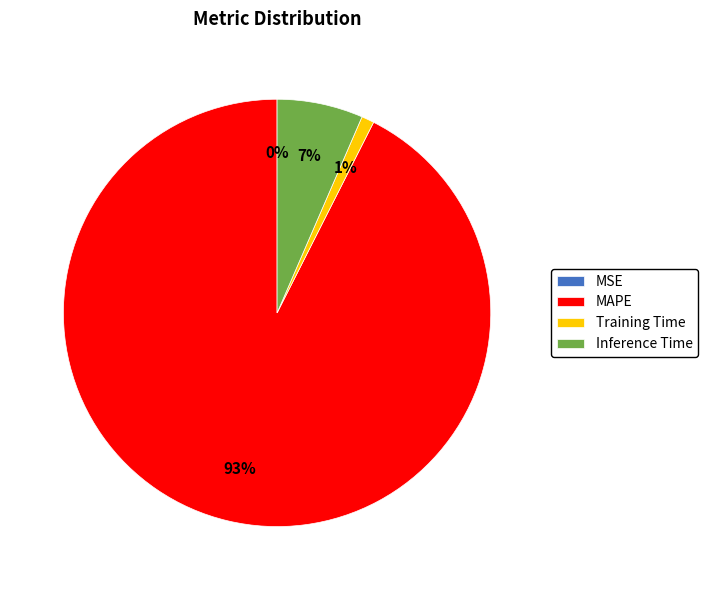

Is there any slice that represents more than half of the pie?

Yes